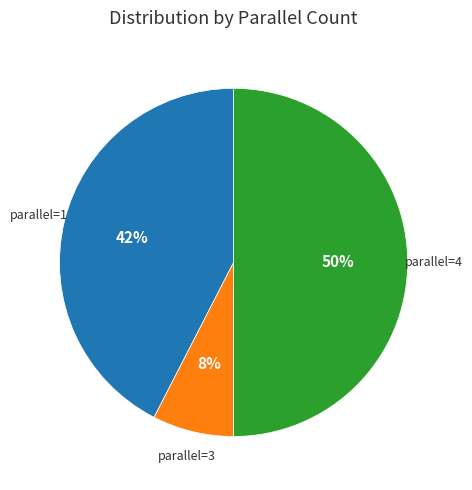

To the nearest percent, what is the difference between the largest and smallest slice percentages?

42%